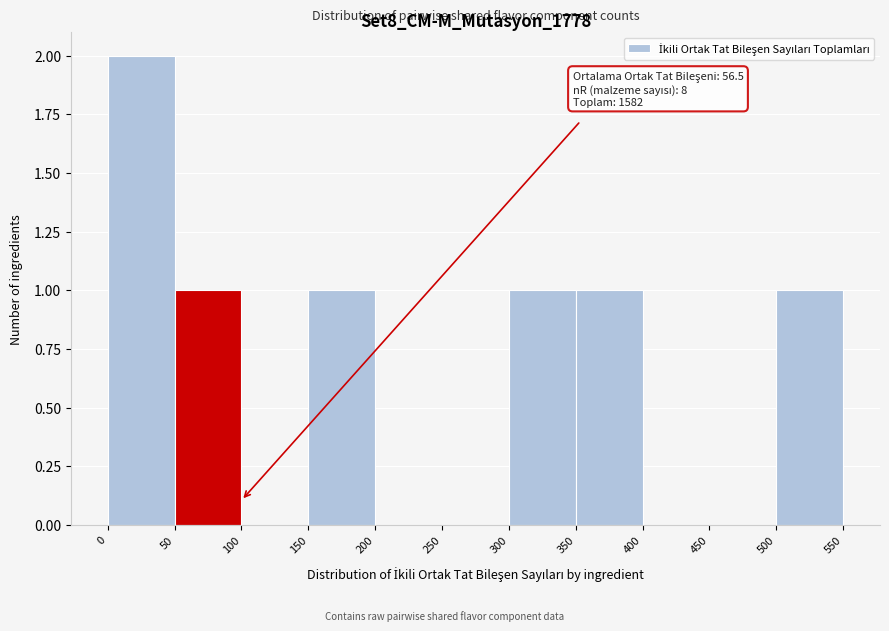

Which range on the x-axis has the tallest bar?

0 to 50